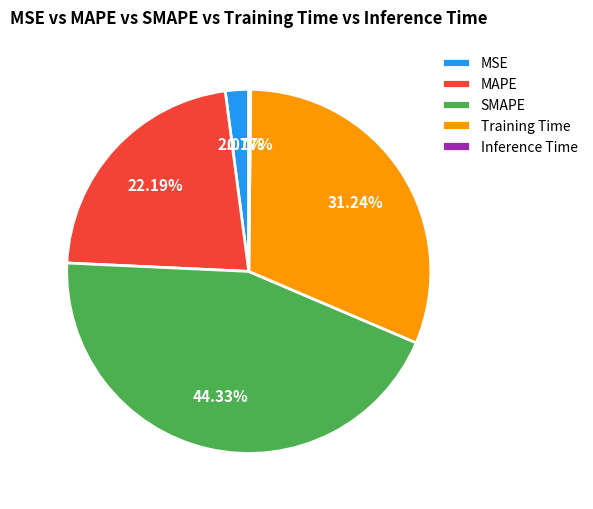

To the nearest percent, what is the combined percentage of SMAPE and Training Time?

76%